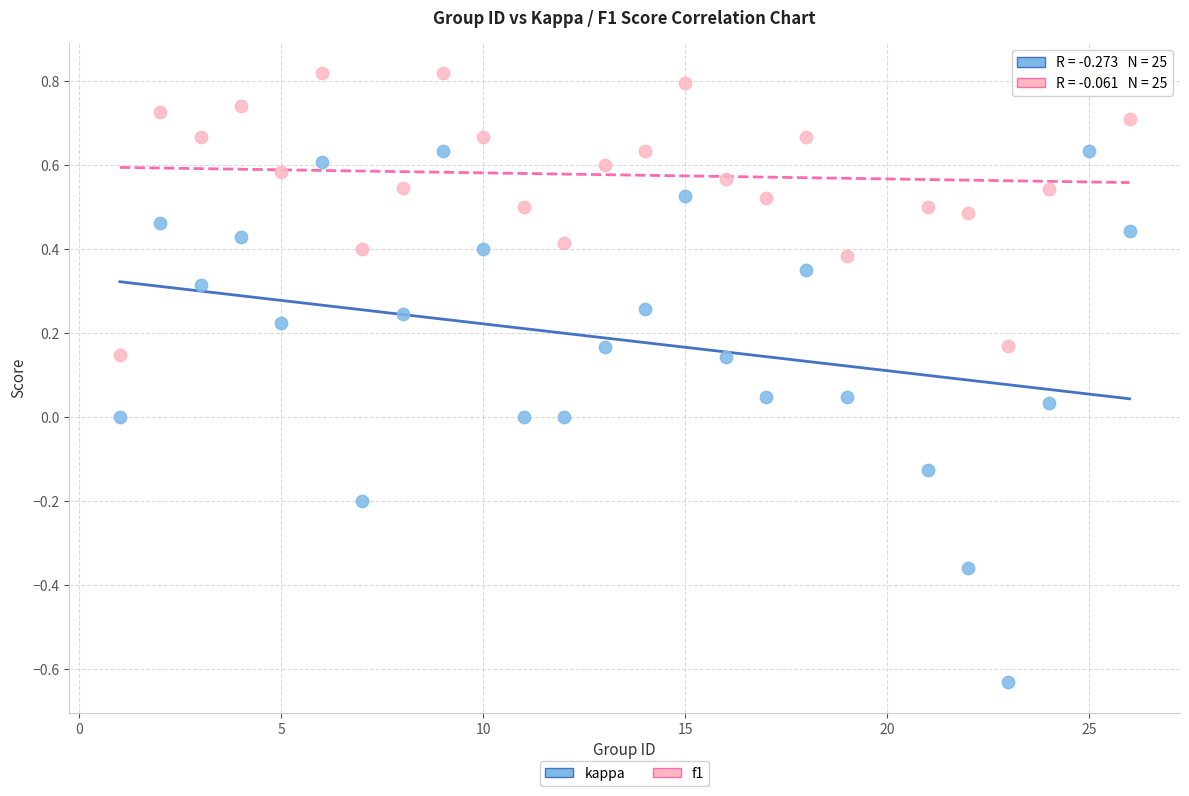

Which series reaches the maximum Y coordinate?

f1